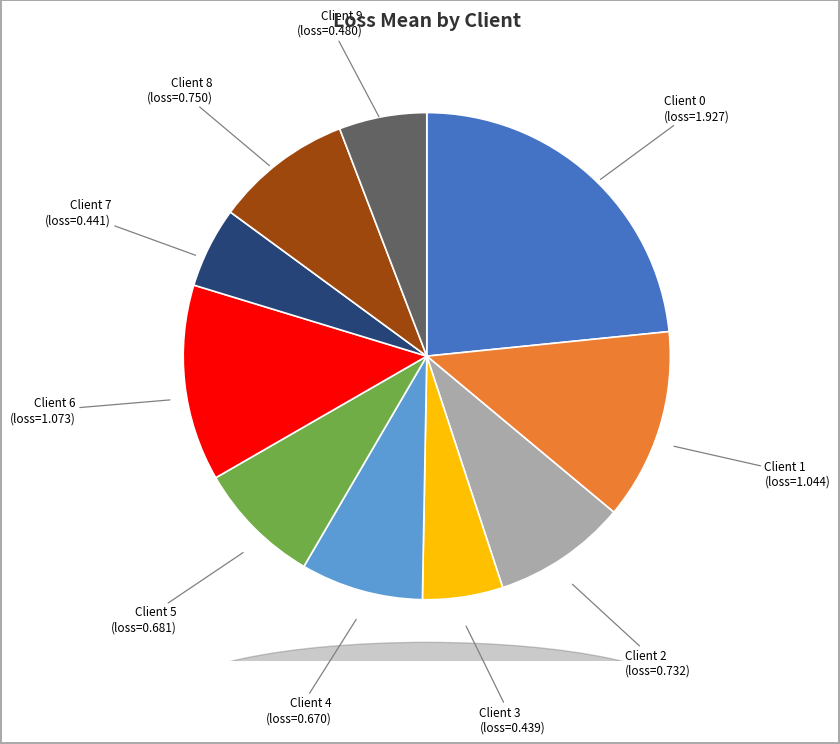

Count the number of slices in the pie.

10